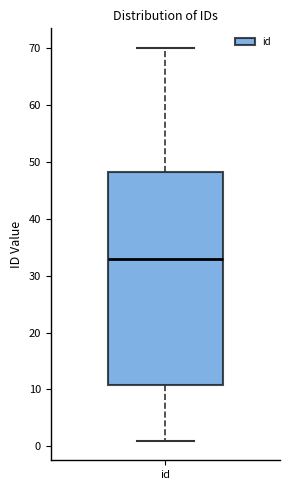

Where does the median line of the box for id sit on the y-axis? The values are not printed on the chart, so give them approximately, as read against the axis.

33